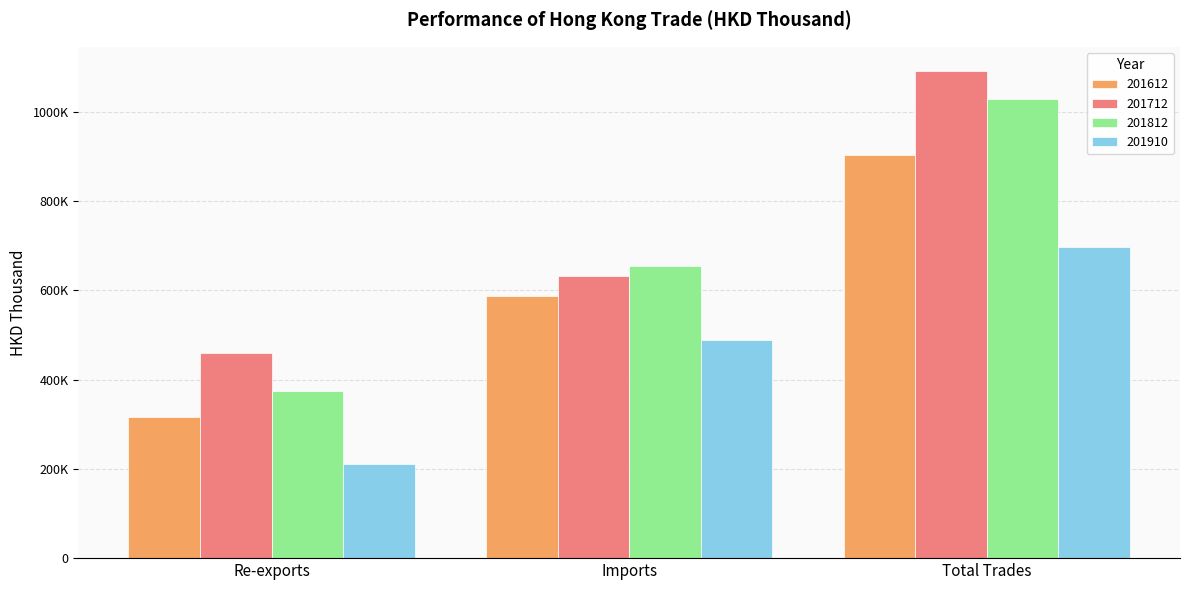

Does the chart contain any negative values?

No